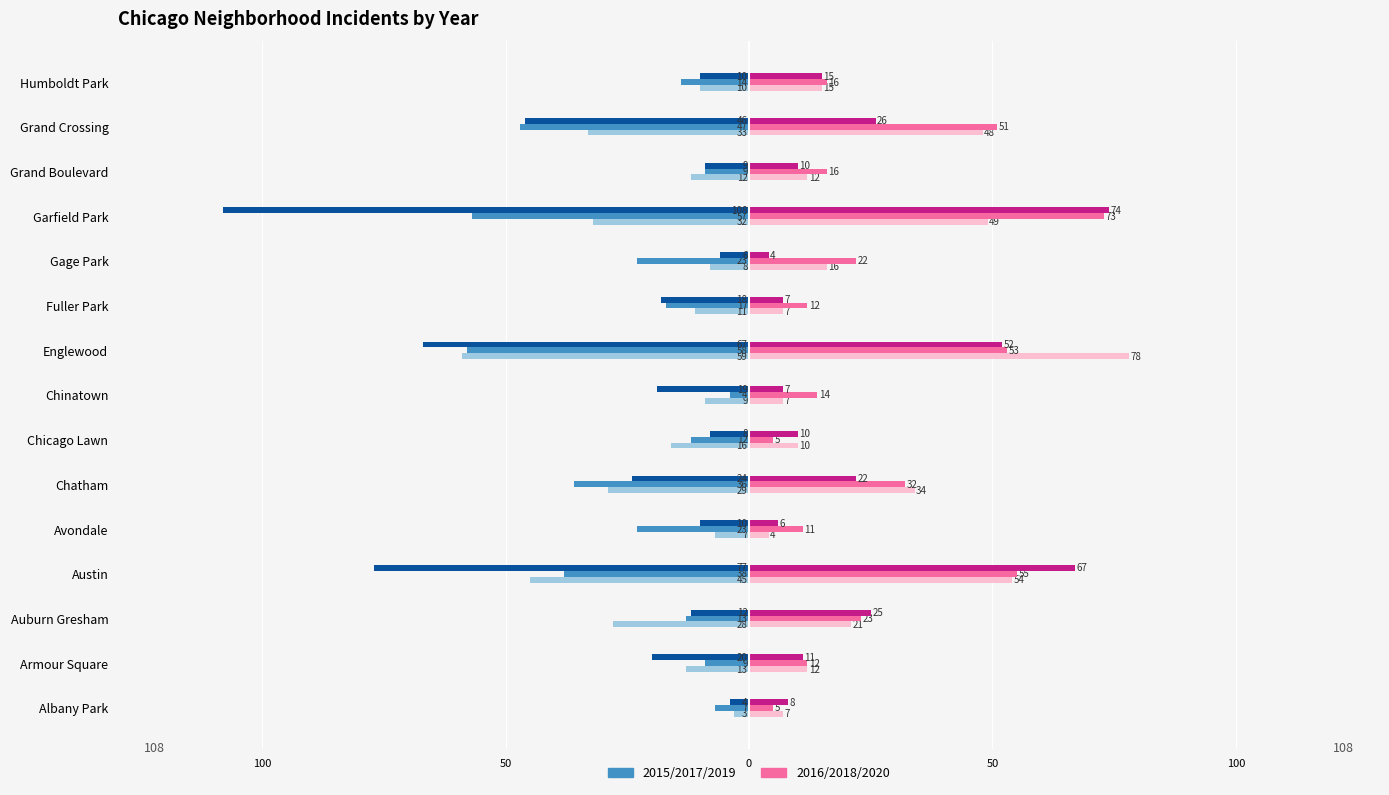

How many bars are there in each group?

6